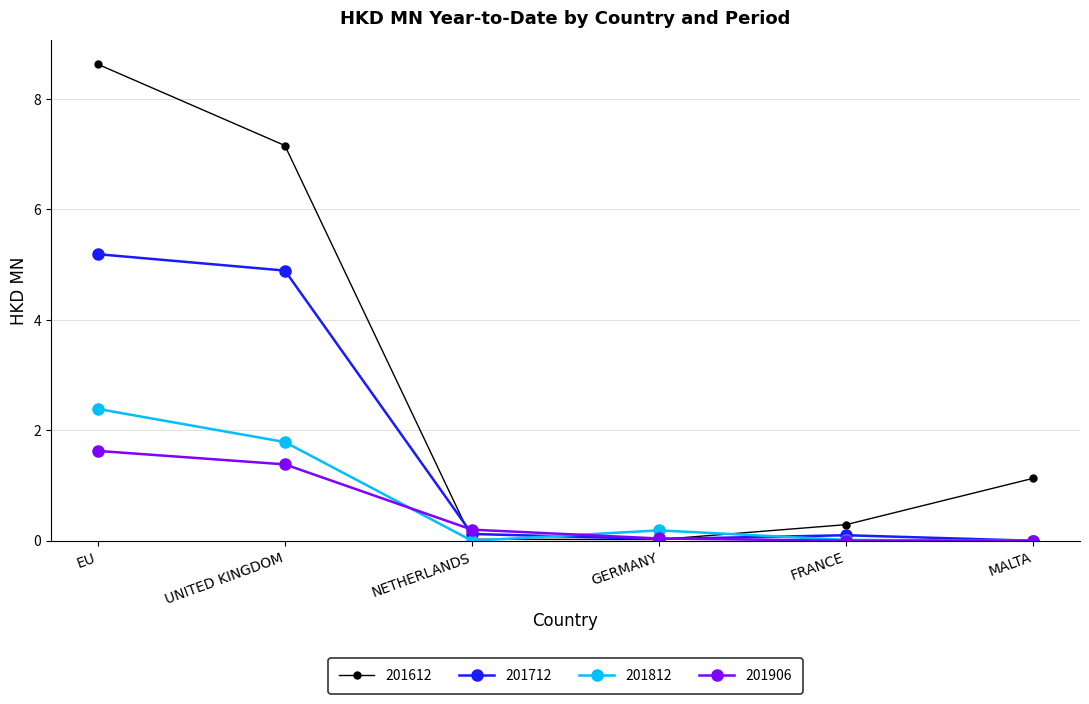

Where do 201712 and 201612 first cross each other?

UNITED KINGDOM and NETHERLANDS